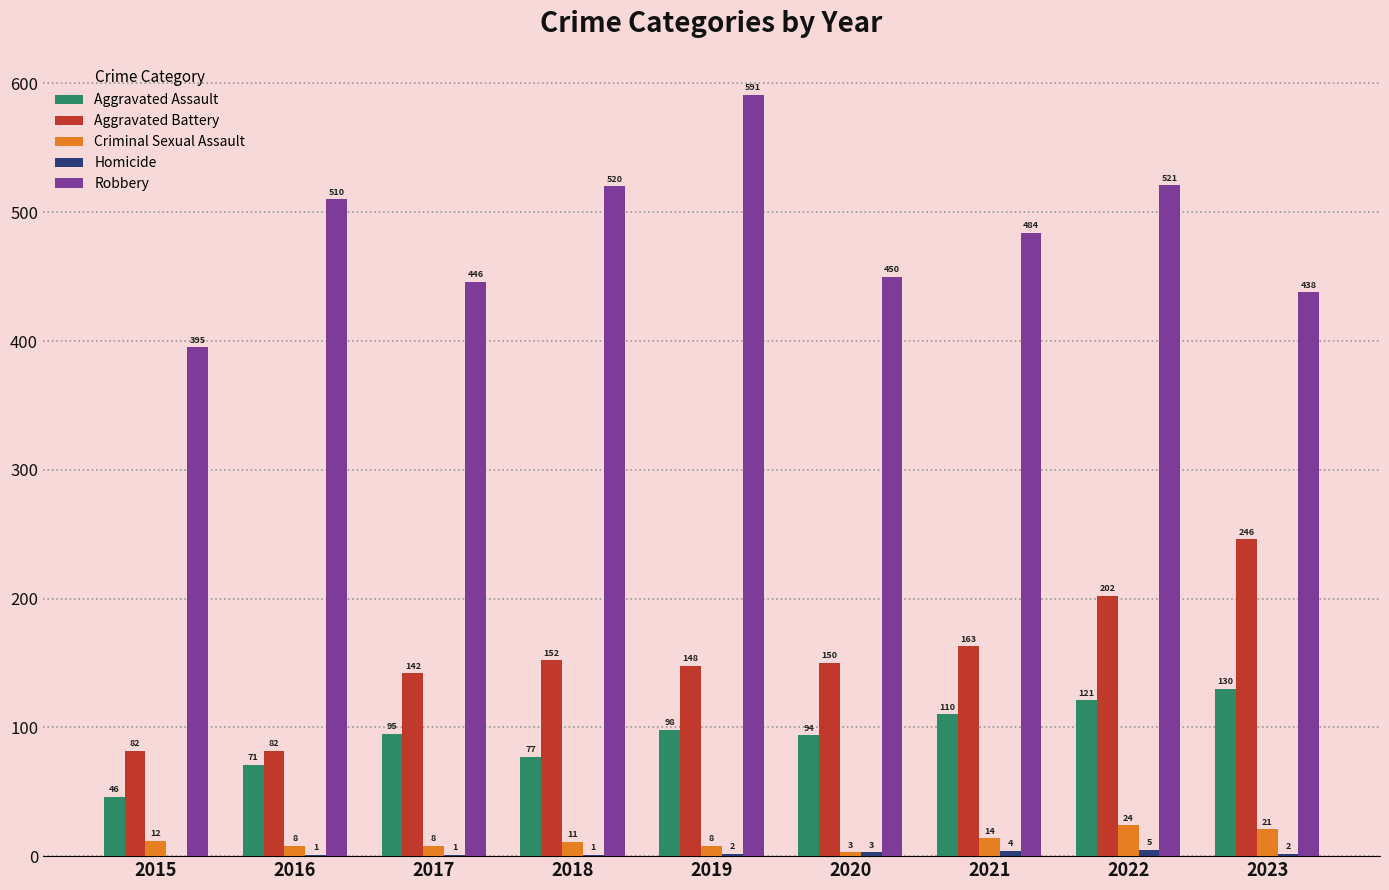

Which series changed the most between 2017 and 2023?

Aggravated Battery